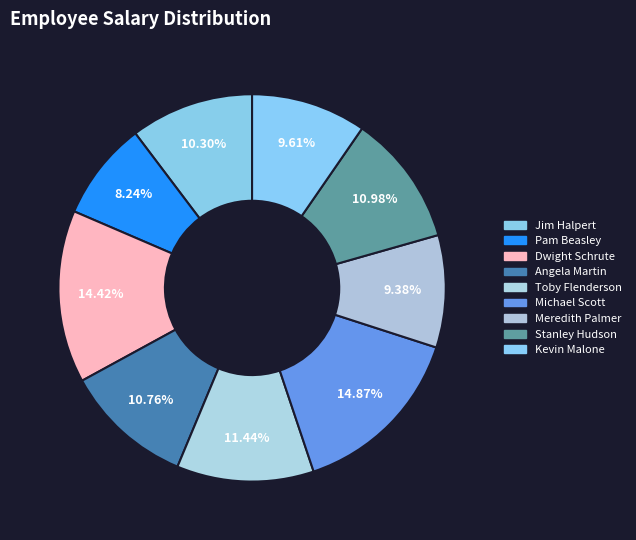

How many segments does this pie chart have?

9